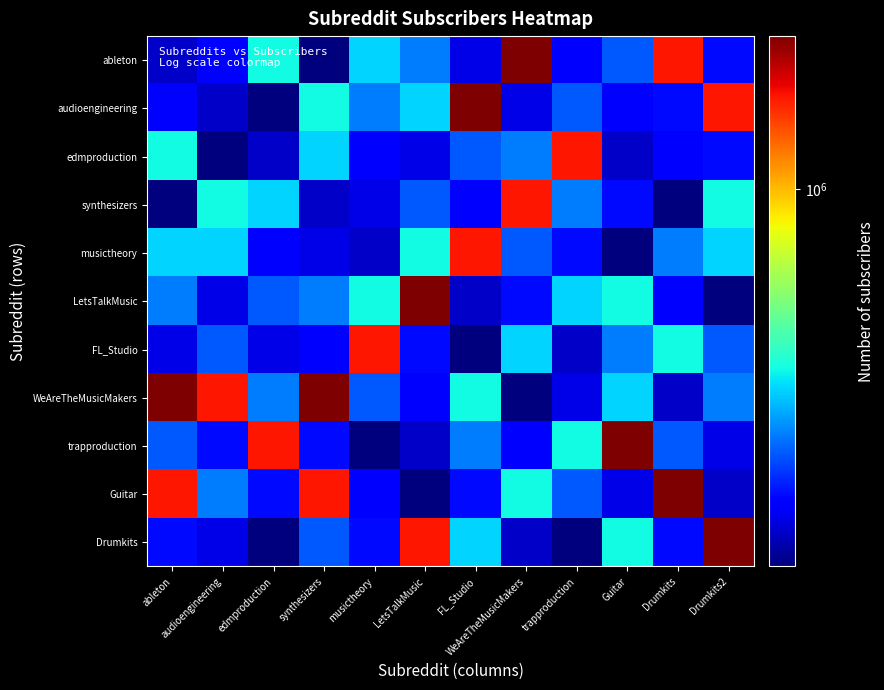

What is the difference between the highest and lowest values at musictheory?

1181261